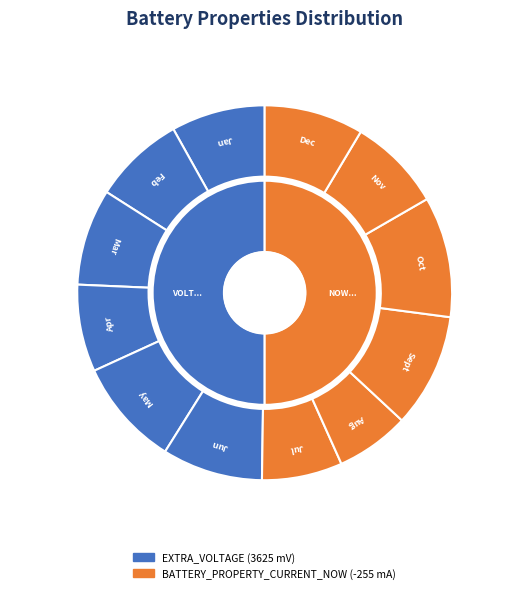

Combined, do 6 and 7 account for over 50%?

No